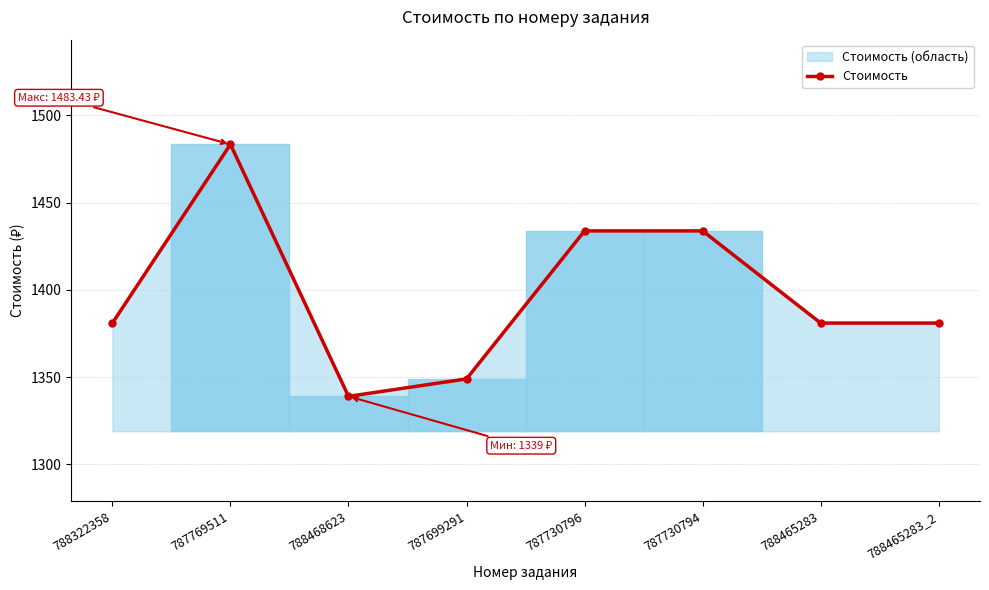

At which label does the data first exceed 1381?

787769511